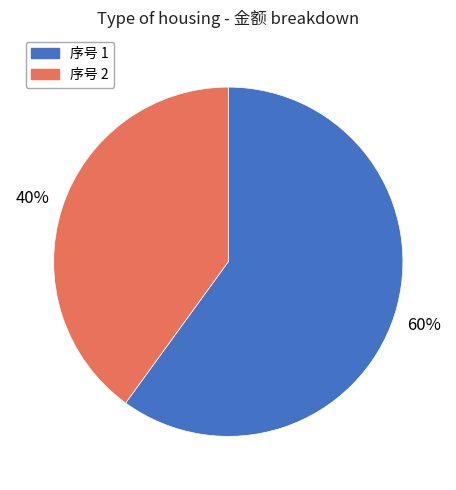

Does any single category account for the majority?

Yes